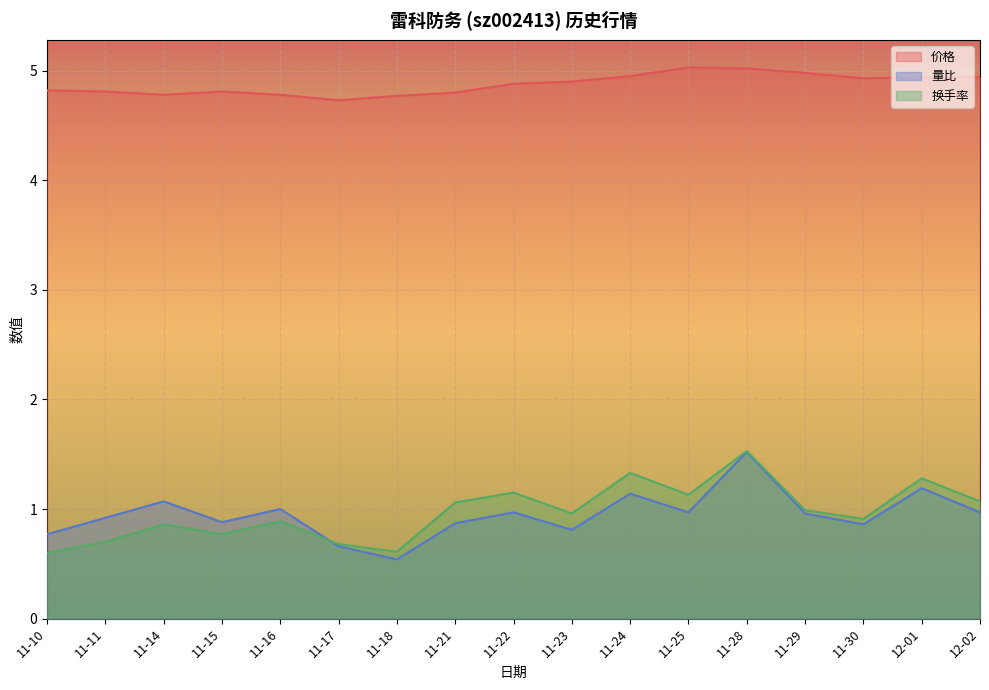

What is the value of the 价格 point at the 11th from the left?

5.0